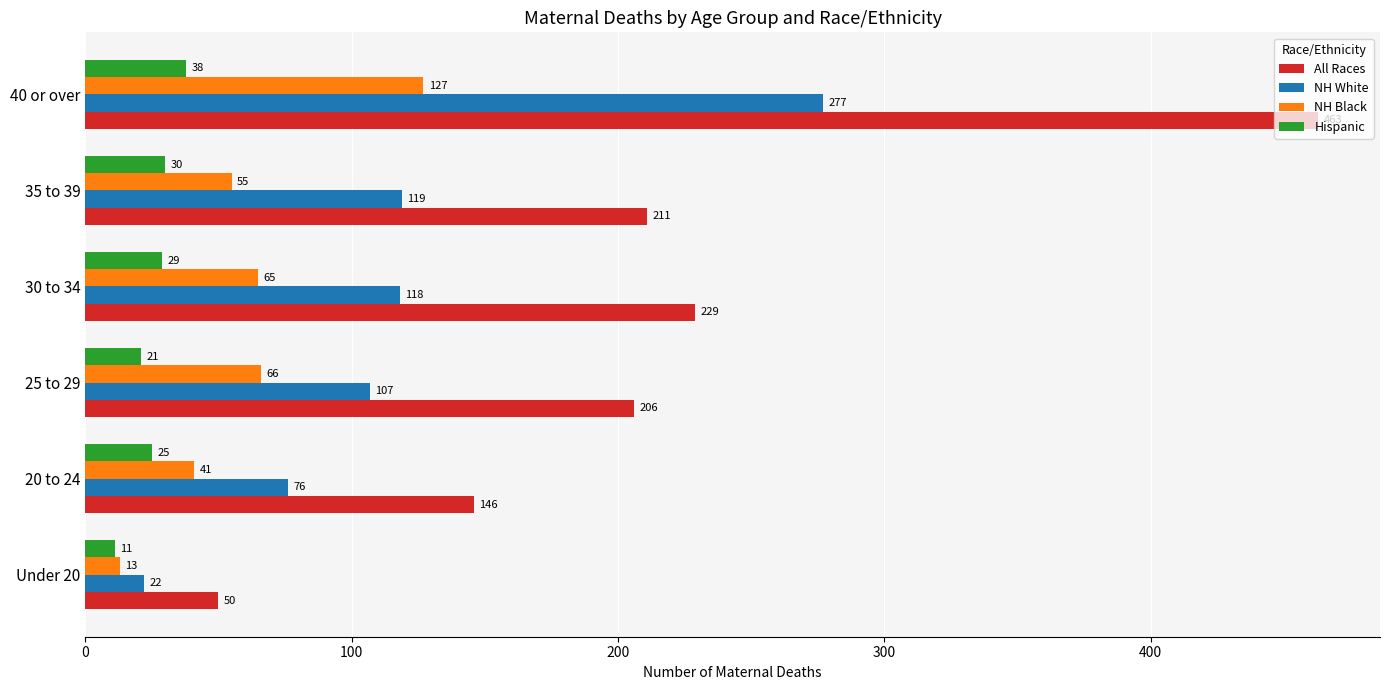

Between 30 to 34 and 35 to 39, which series saw the biggest shift?

All Races